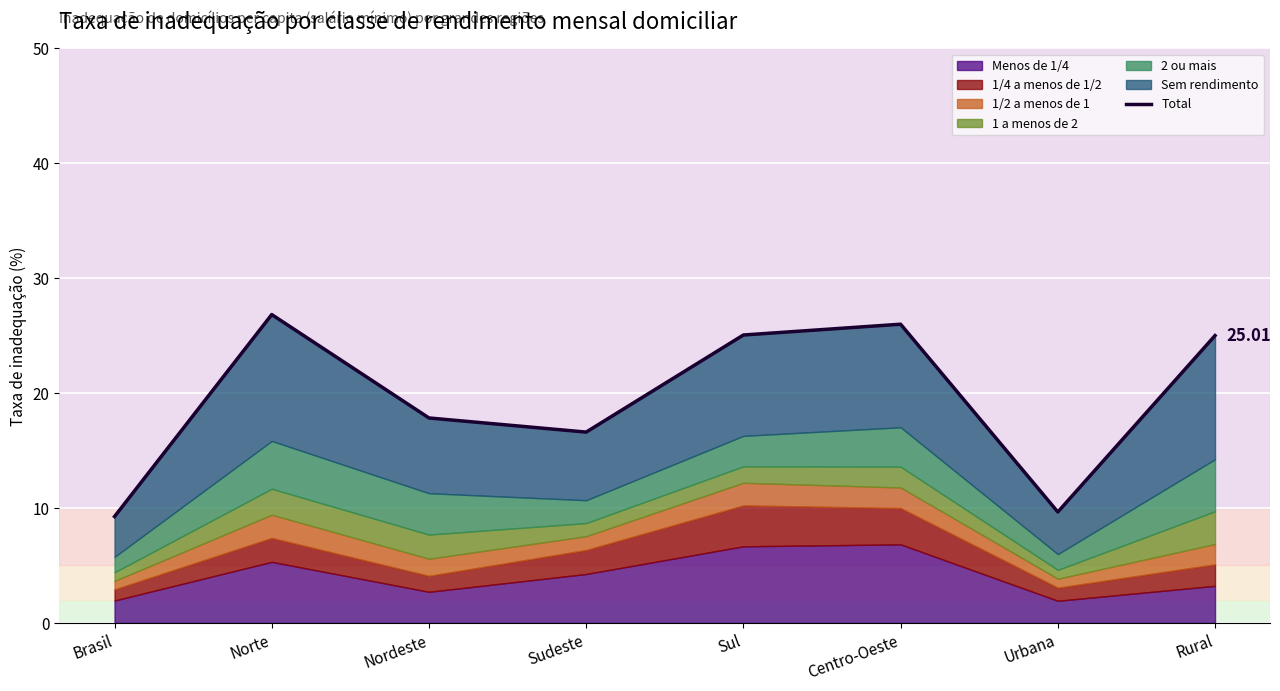

Rank the categories by value from lowest to highest.

Brasil, Urbana, Sudeste, Nordeste, Rural, Sul, Centro-Oeste, Norte